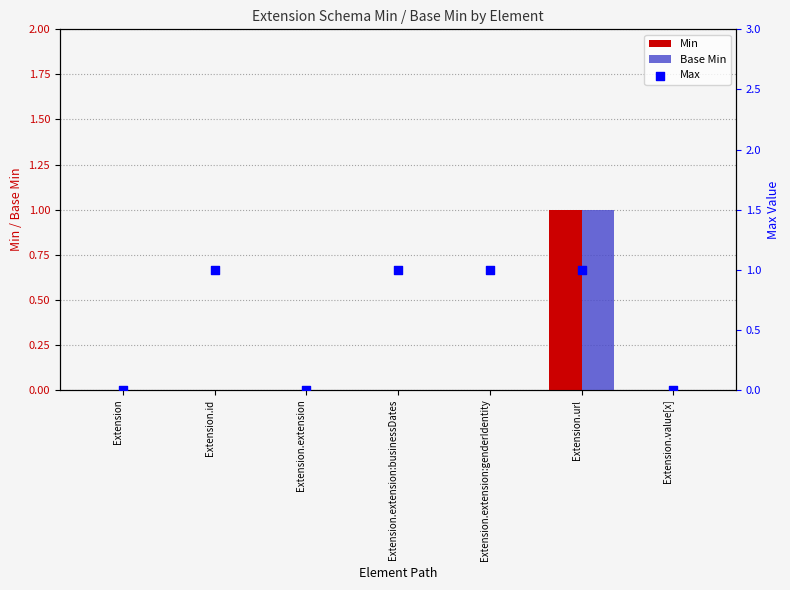

Which series reaches the maximum Y coordinate?

Min